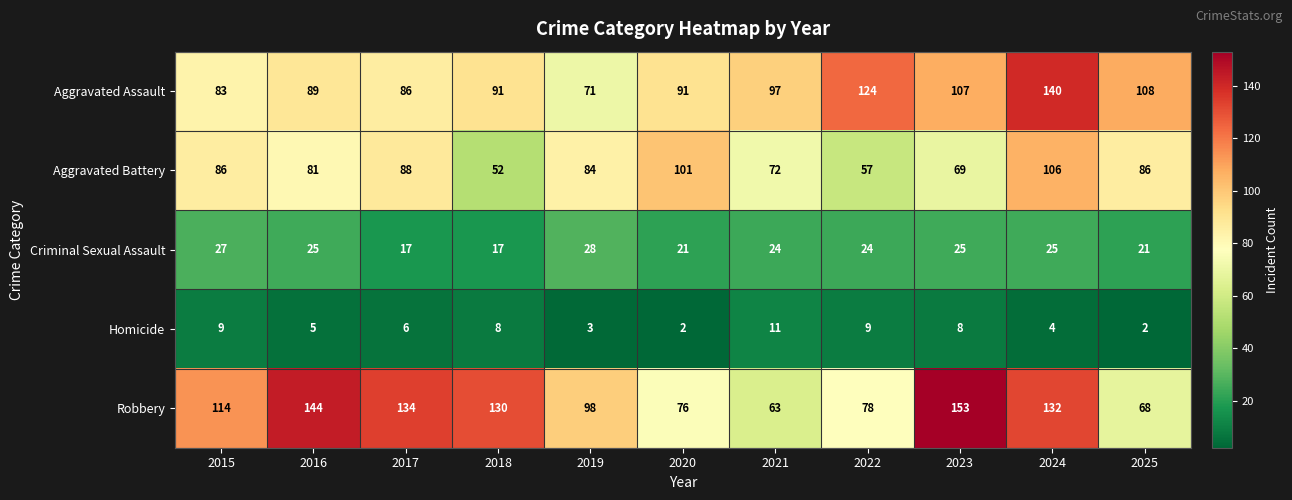

What is the difference between the maximum and minimum values in the Robbery series?

90